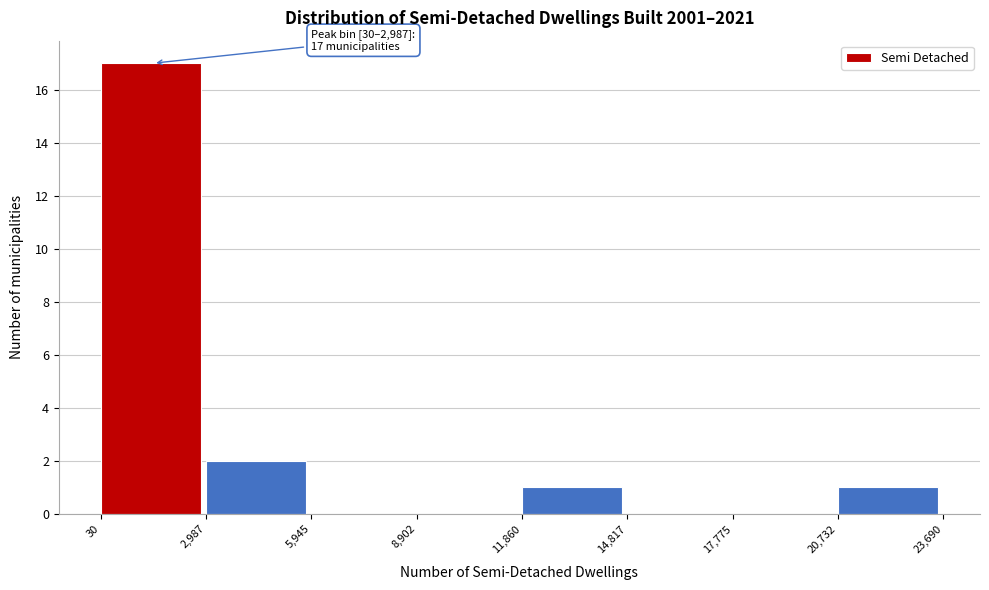

Over which range of the x-axis is the bar tallest?

30 to 2,987